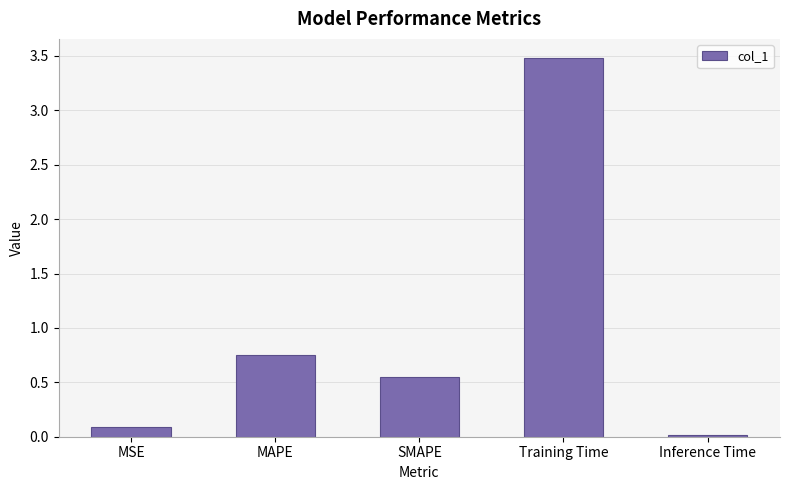

Between Training Time and MAPE, which is larger?

Training Time